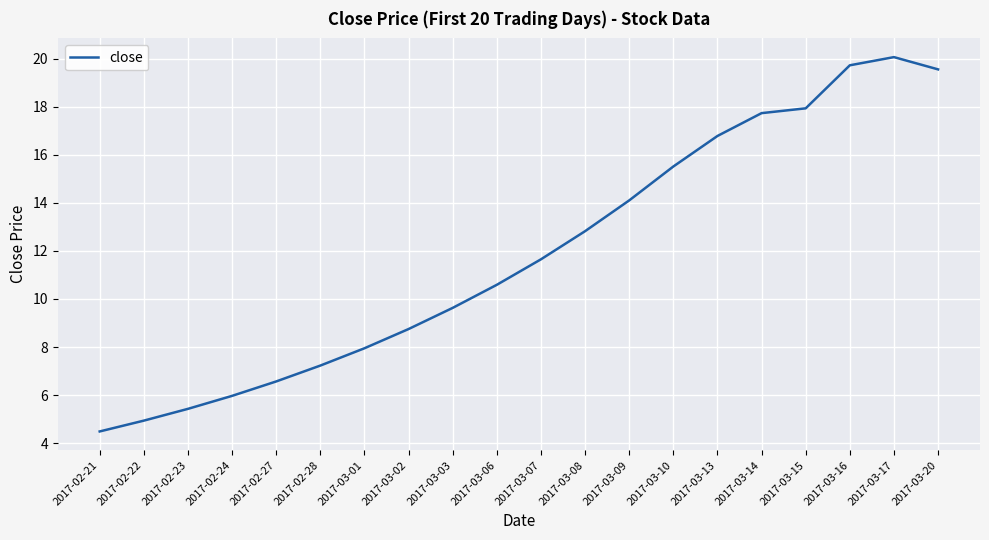

Which category has the lowest value across all series?

2017-02-21